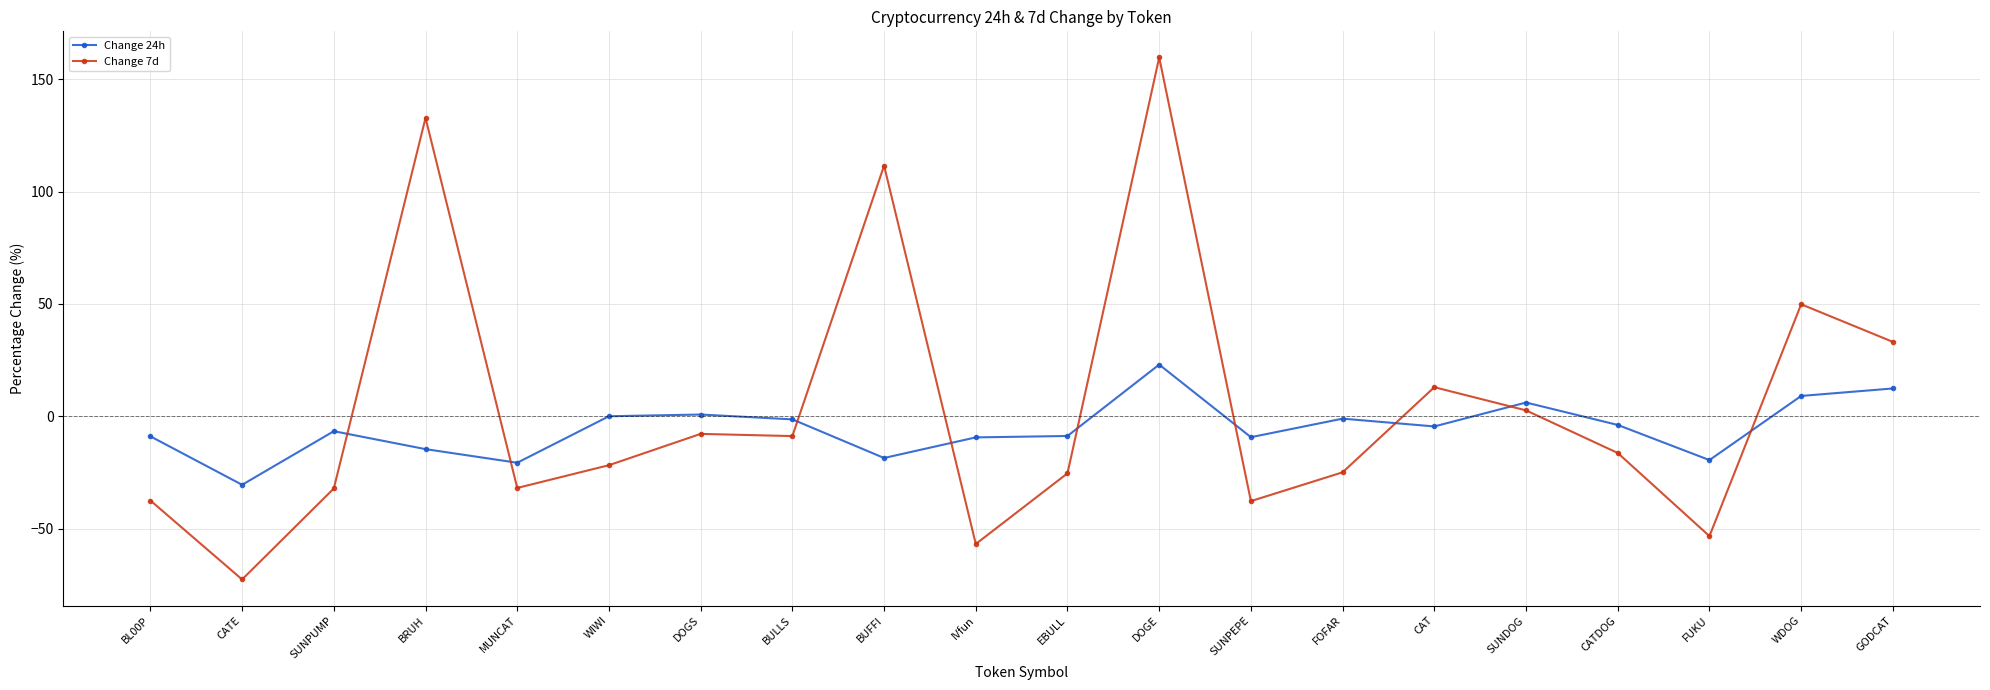

True or false: Change 7d has a value of 22.8 at GODCAT.

False